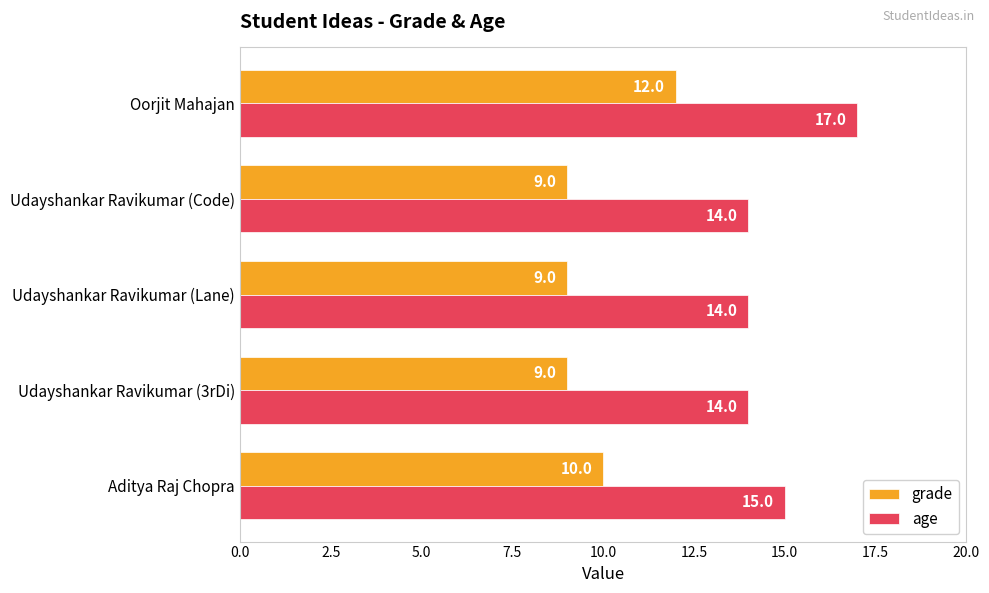

Which series has the largest total across all categories?

age